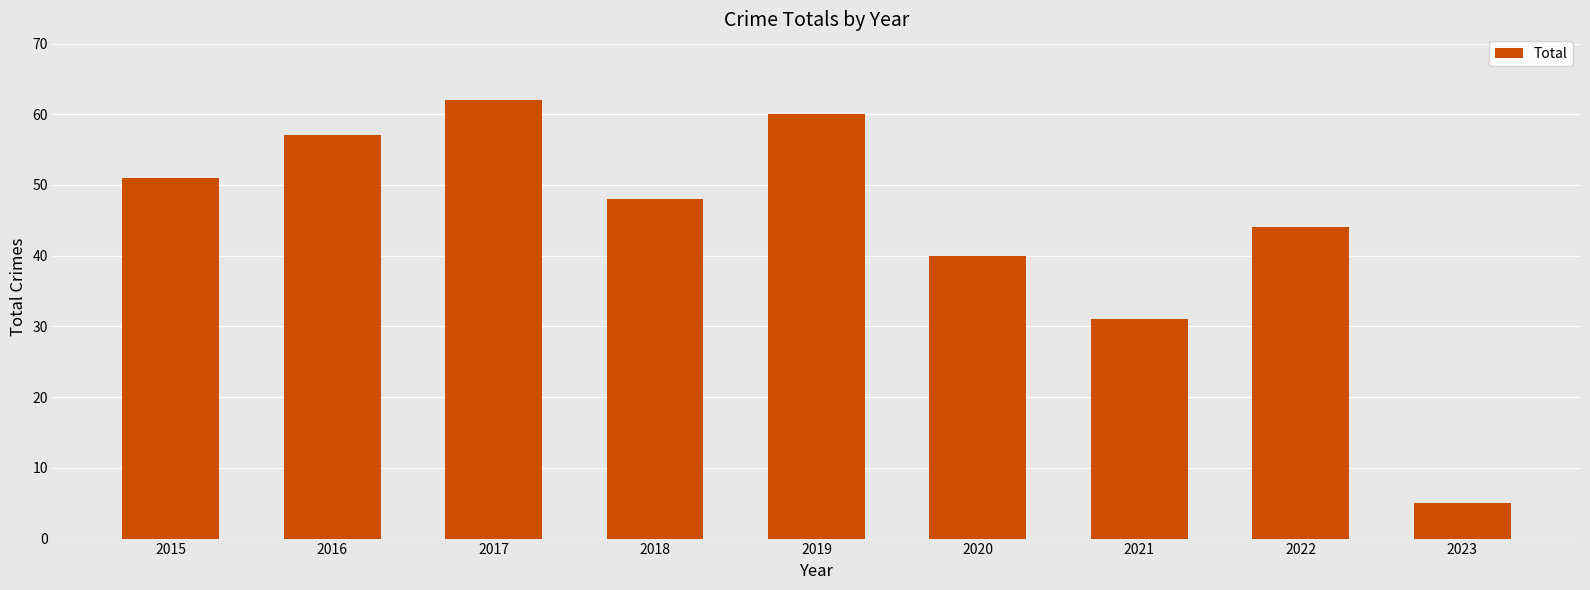

Reading left to right, what are all the values shown in this chart?

2015=51	2016=57	2017=62	2018=48	2019=60	2020=40	2021=31	2022=44	2023=5